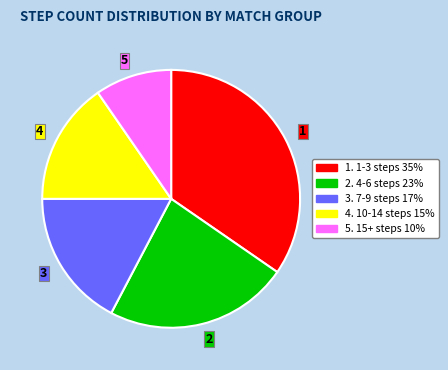

Does any single category account for the majority?

No